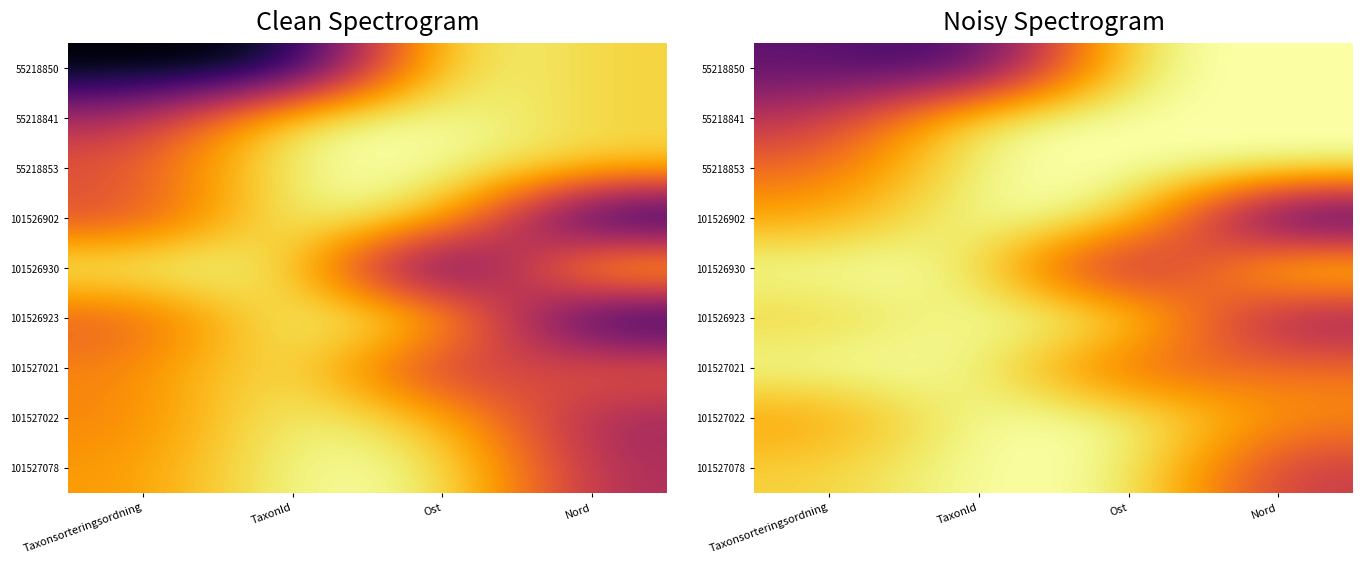

Between Taxonsorteringsordning and Nord, which is larger?

Nord